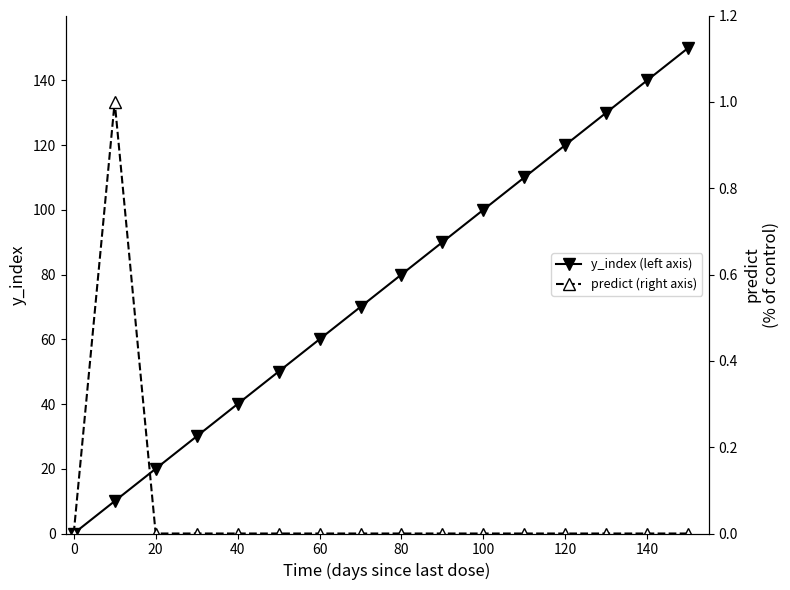

Reading left to right, list all the values displayed in this chart.

y_index (left axis): 0	10	20	30	40	50	60	70	80	90	100	110	120	130	140	150
predict (right axis): 0	1	0	0	0	0	0	0	0	0	0	0	0	0	0	0